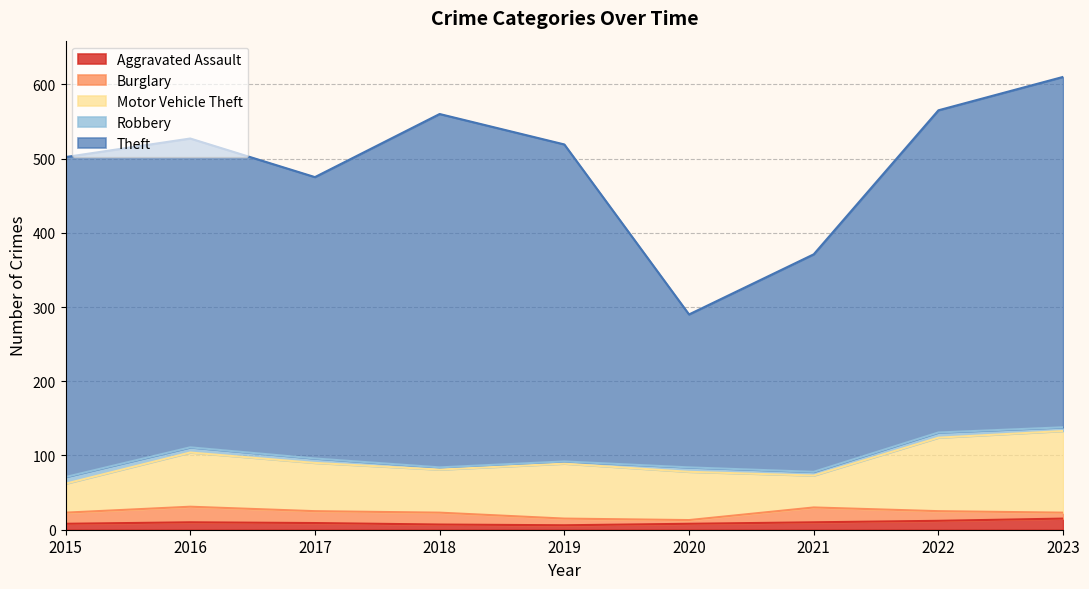

At how many categories does at least one series exceed 149?

9